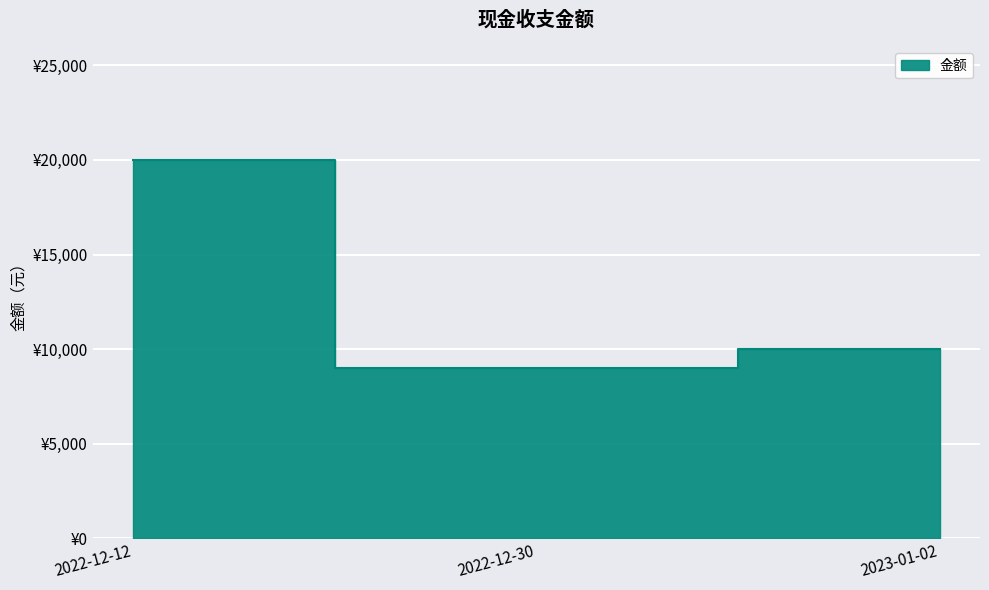

Reading left to right, transcribe all the data shown in this chart.

20000	9000	10000